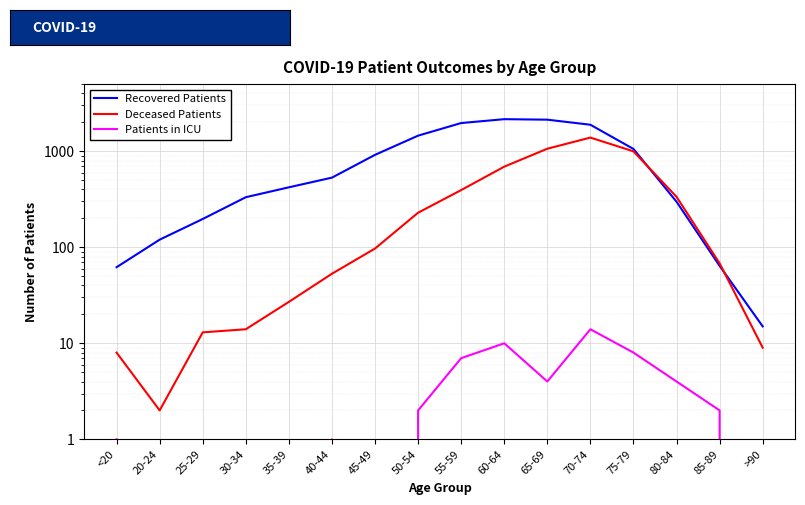

True or false: Patients in ICU and Deceased Patients intersect in this chart.

False